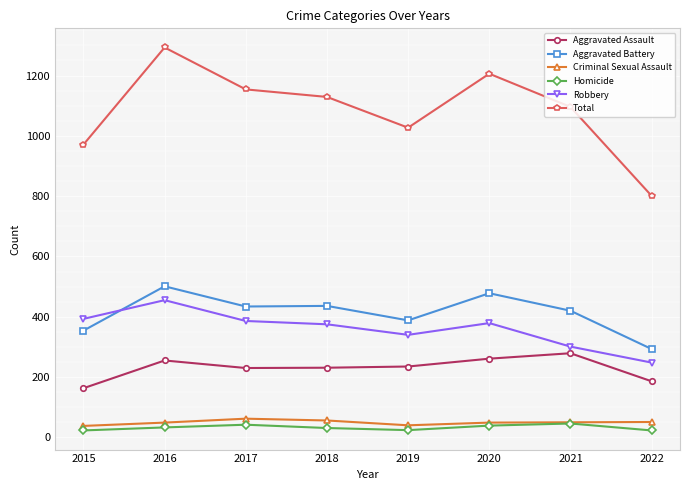

What is the sum of the Aggravated Battery values at 2022 and 2020?

771